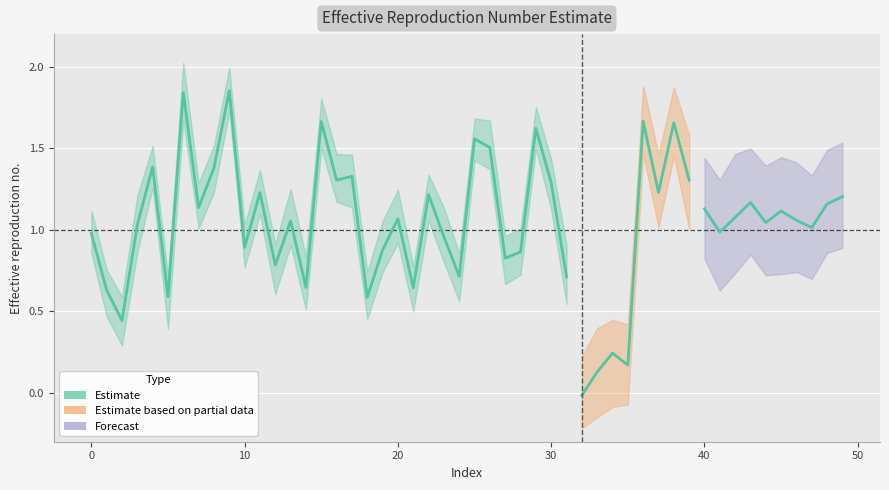

What is the difference between the maximum and minimum values?

1.4